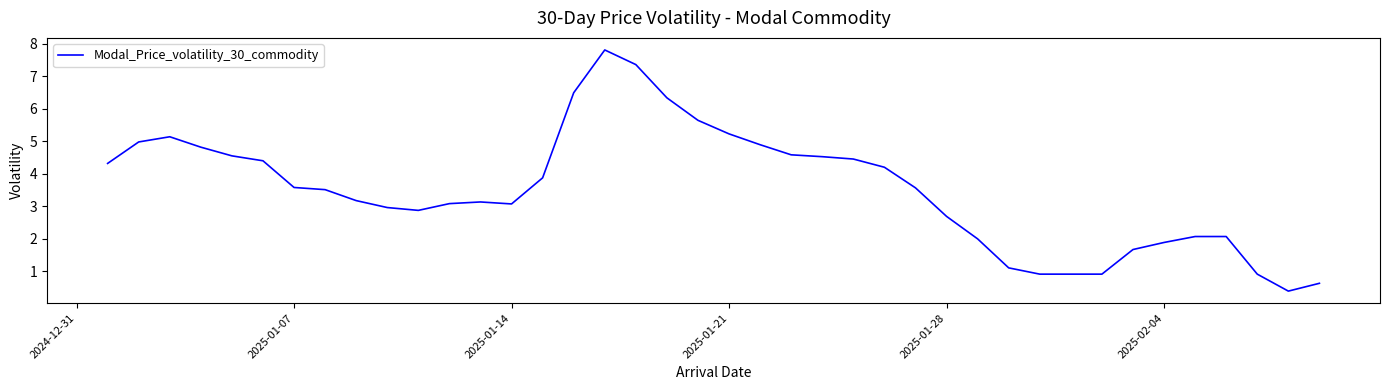

True or false: there are more than 0 points higher than both neighbors.

True